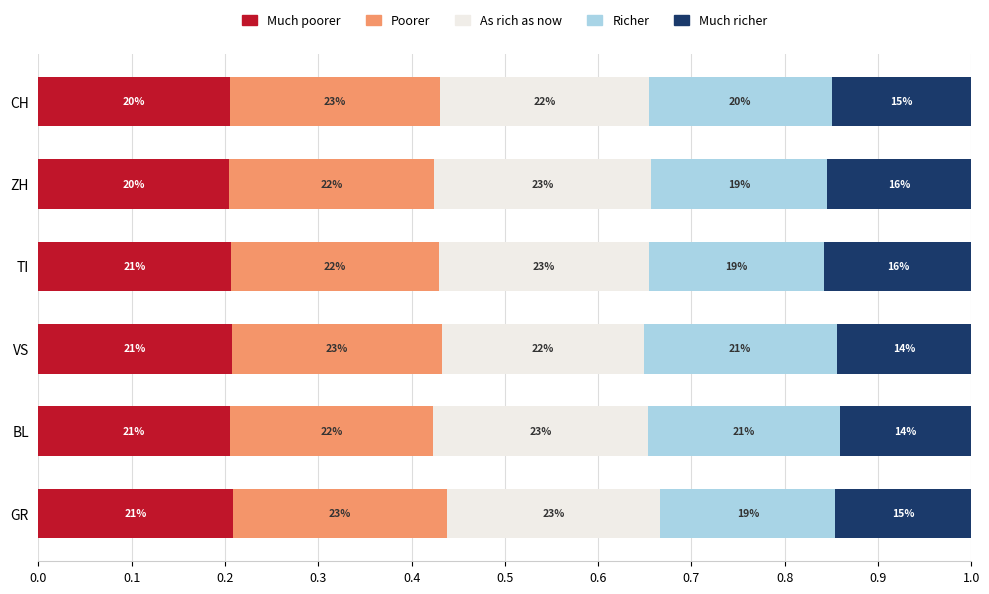

What are all the series names shown in the legend?

Much poorer, Poorer, As rich as now, Richer, Much richer